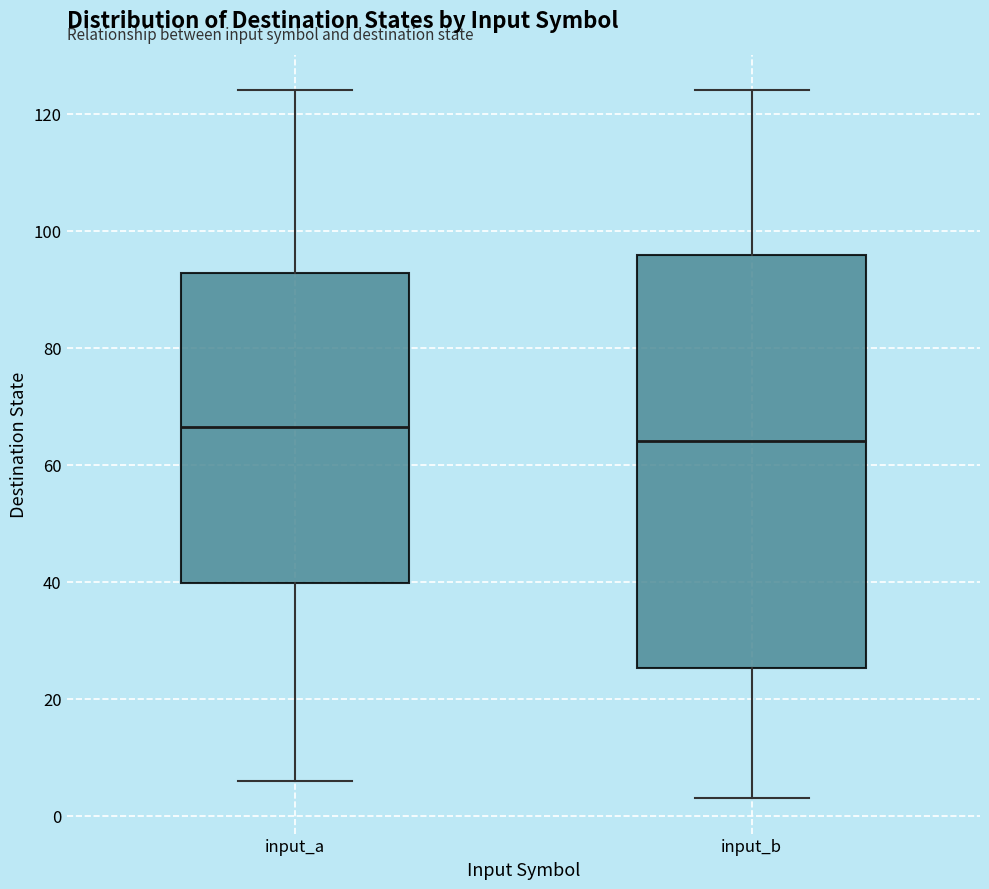

Which box's median line is the highest?

input_a